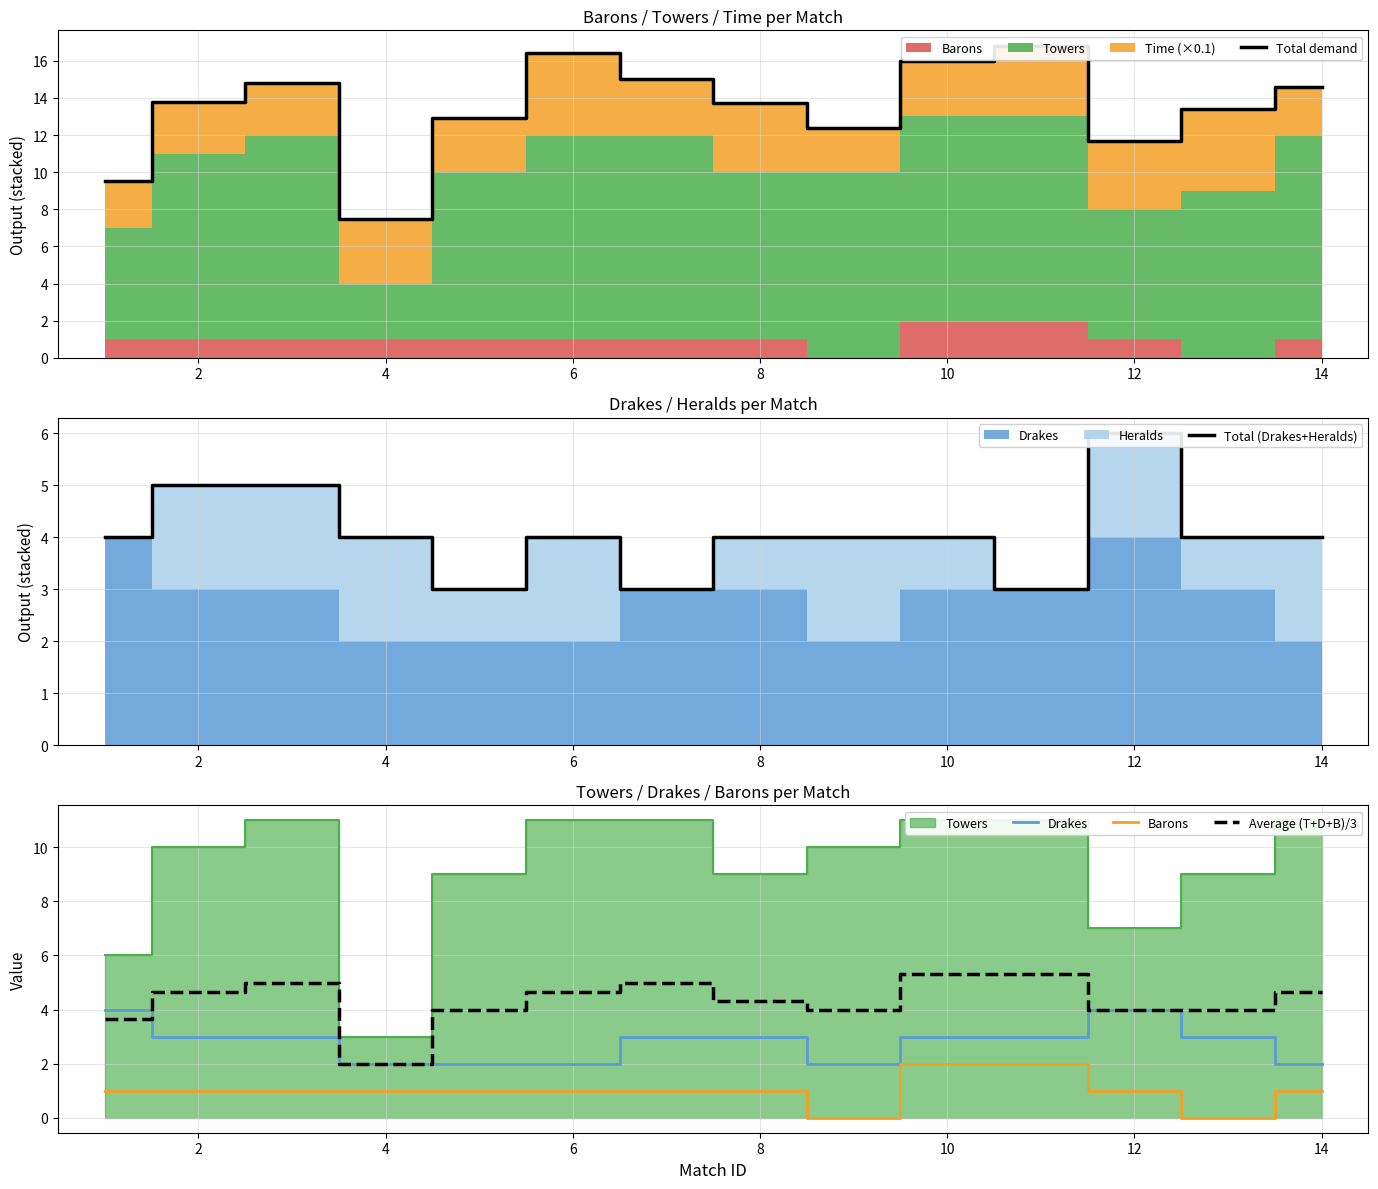

Which series has the largest total across all categories?

Total demand